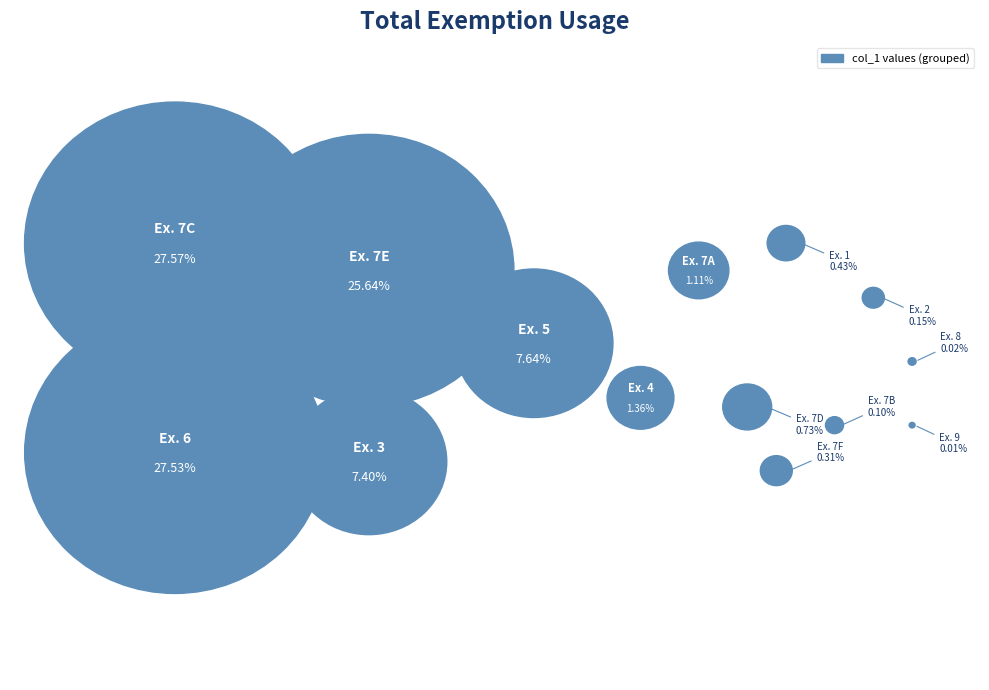

Does any single category account for the majority?

No